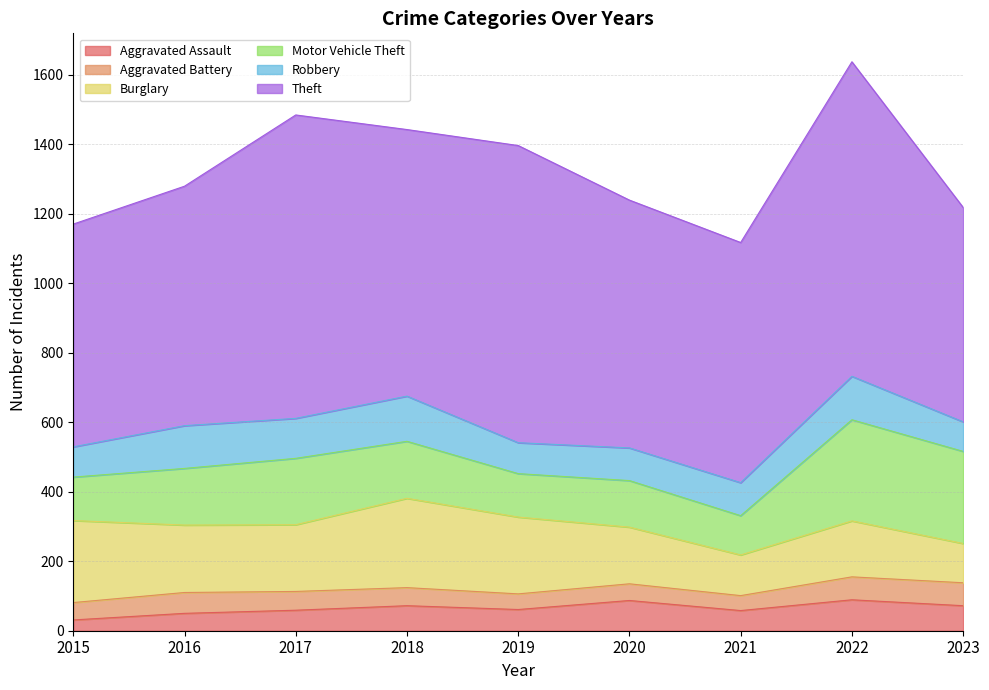

How many categories are shown in the chart?

9